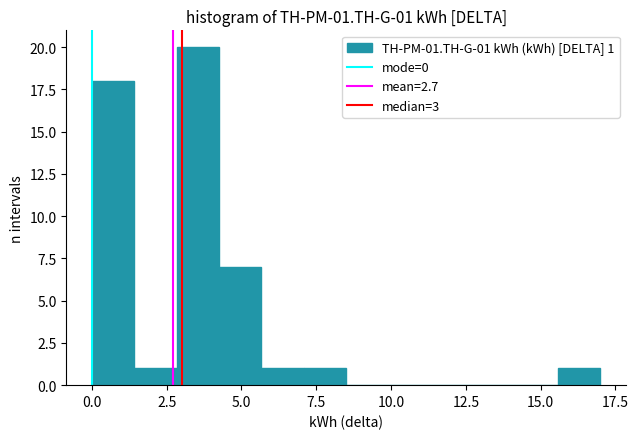

Around what value on the x-axis is the tallest bar? Give the approximate position of its centre, as read against the axis.

3.5